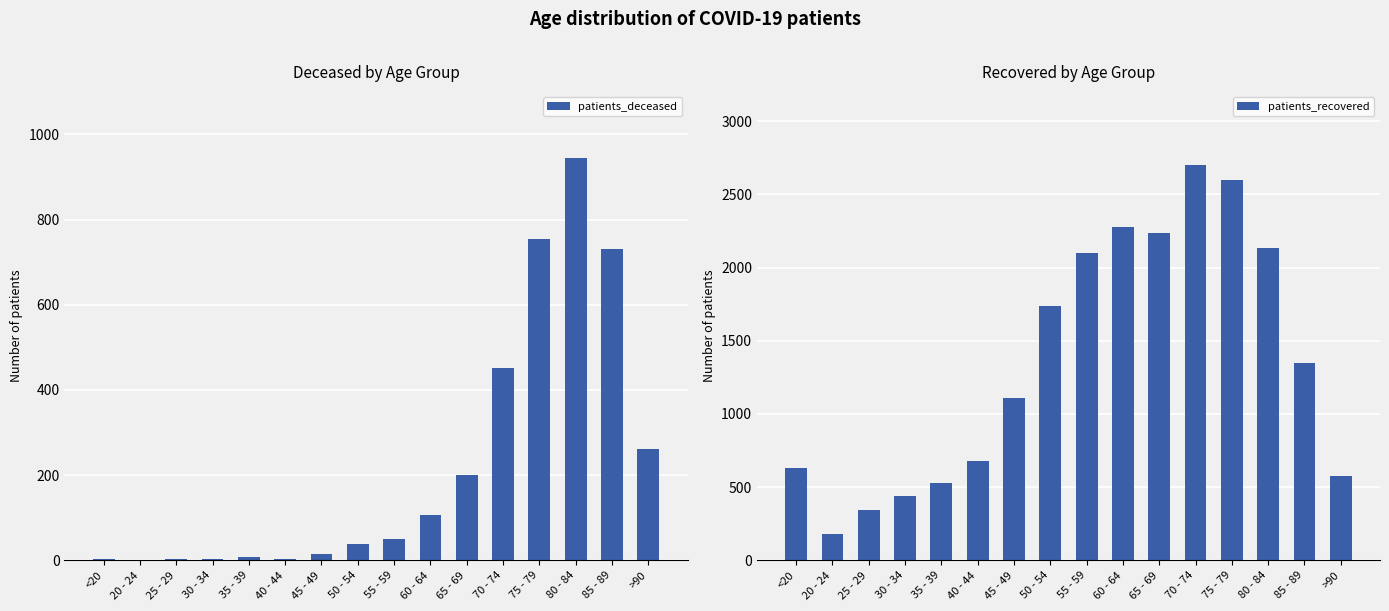

Rank the series by their maximum value, from highest to lowest.

patients_recovered, patients_deceased